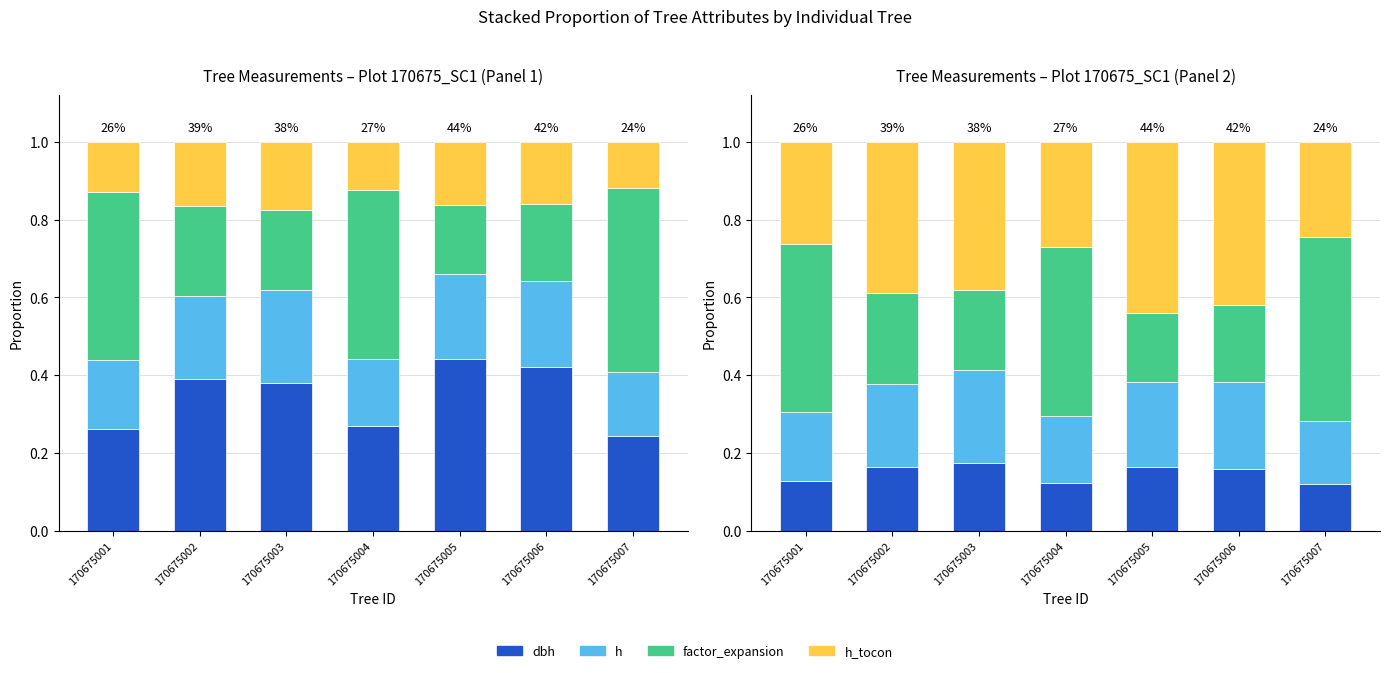

What is the total value across all series at 170675004?

1.0